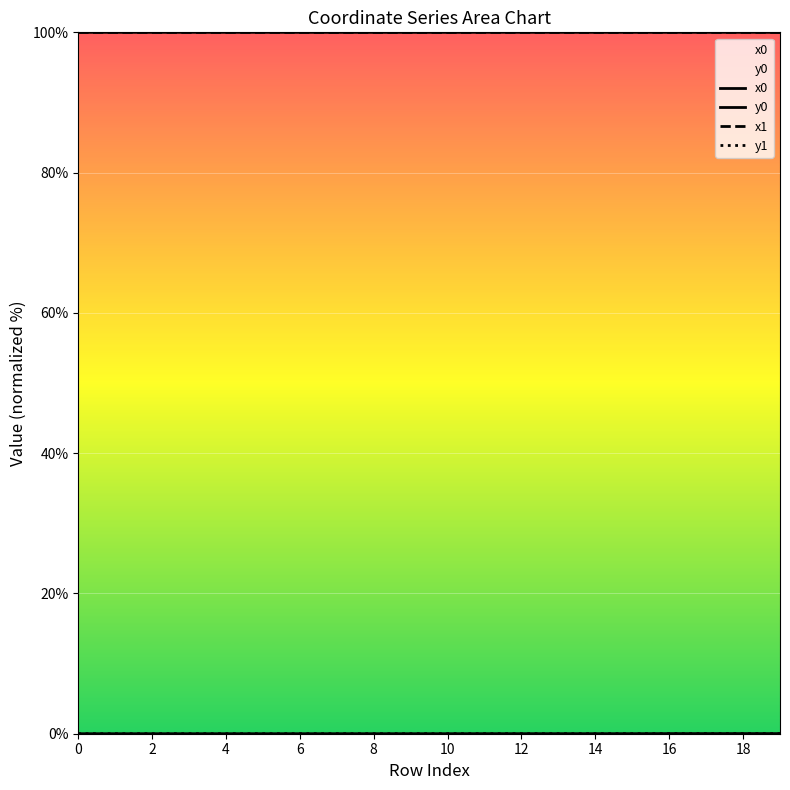

True or false: y0 and y1 intersect in this chart.

True